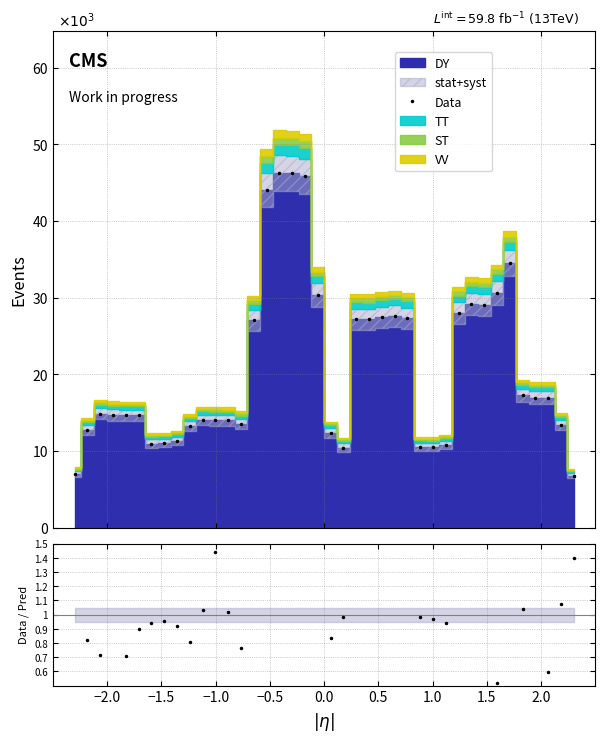

What is the value of the Data point at the 40th from the left?

6.8